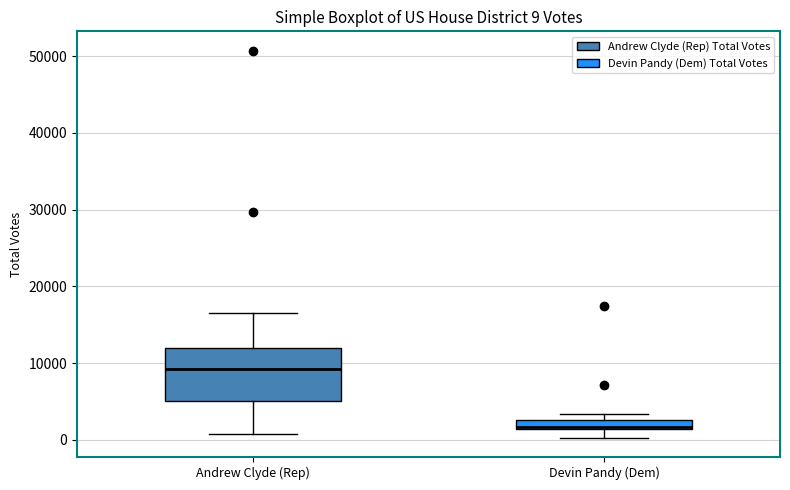

Which box's median line is the highest?

Andrew Clyde (Rep)